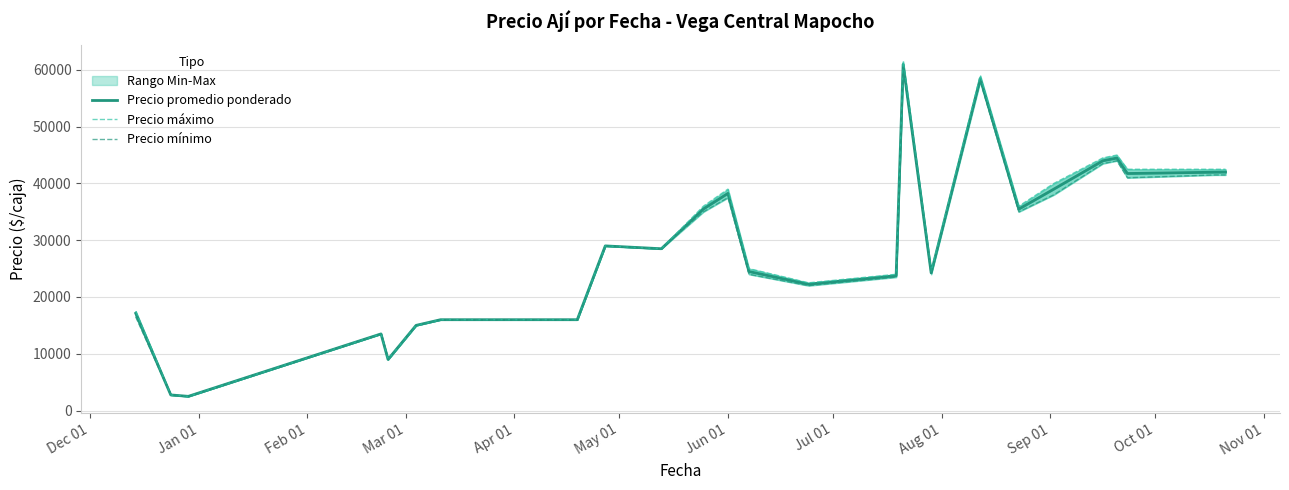

How many categories are shown in the chart?

25